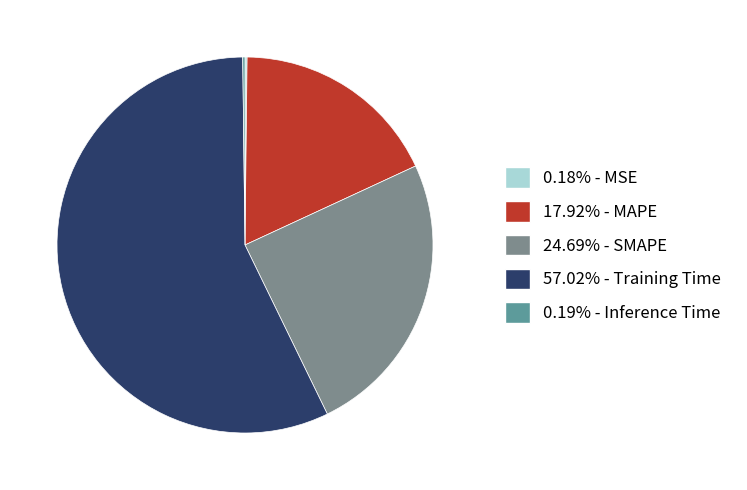

Which category accounts for the majority?

Training Time